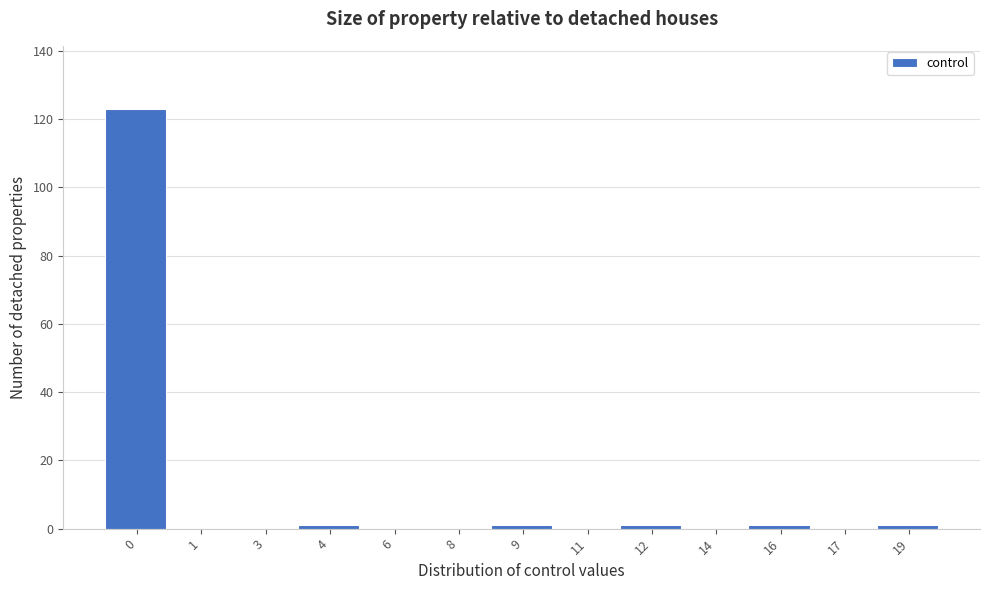

Reading left to right, what are all the values shown in this chart?

0=123	1=0	3=0	4=1	6=0	8=0	9=1	11=0	12=1	14=0	16=1	17=0	19=1